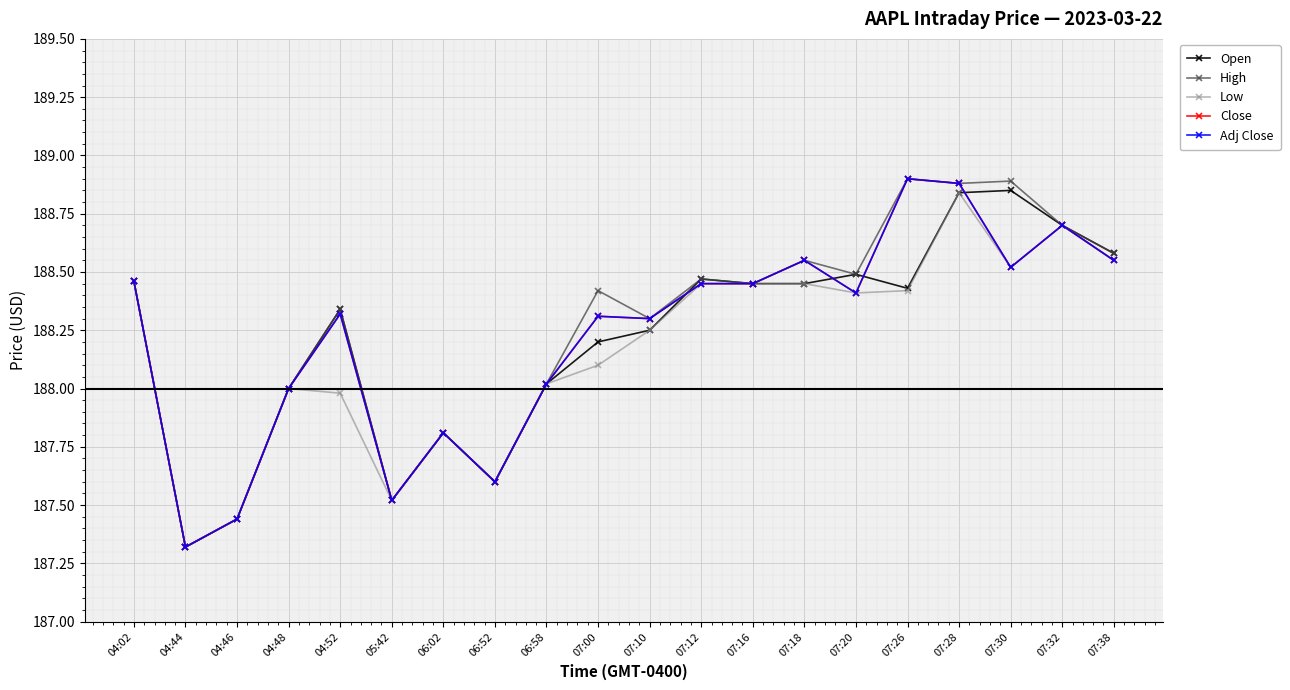

Does the chart have visible grid lines?

Yes